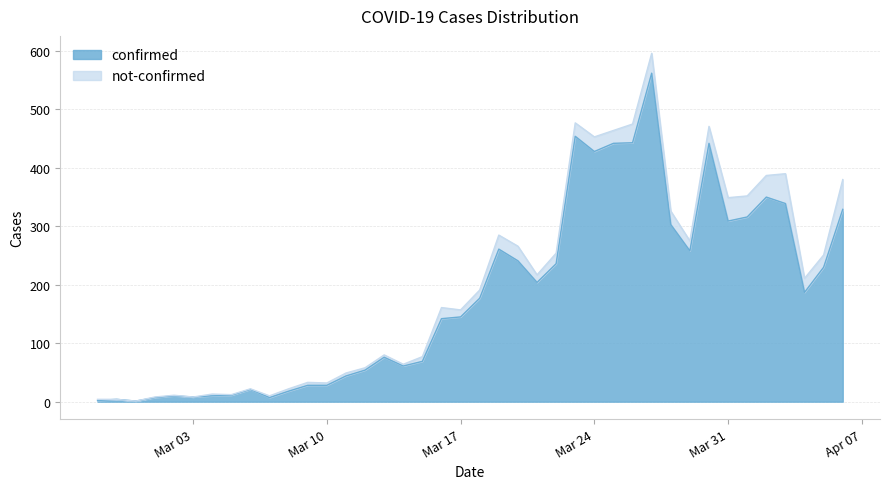

What is the highest value of the confirmed series?

562